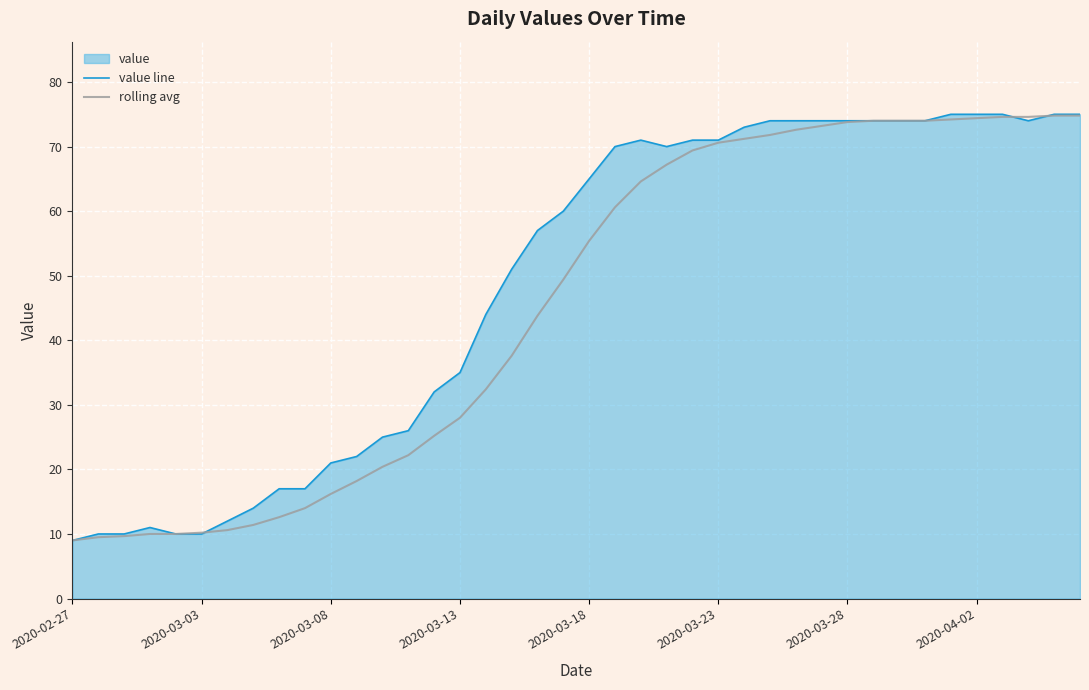

What is the minimum value for value line?

9.0